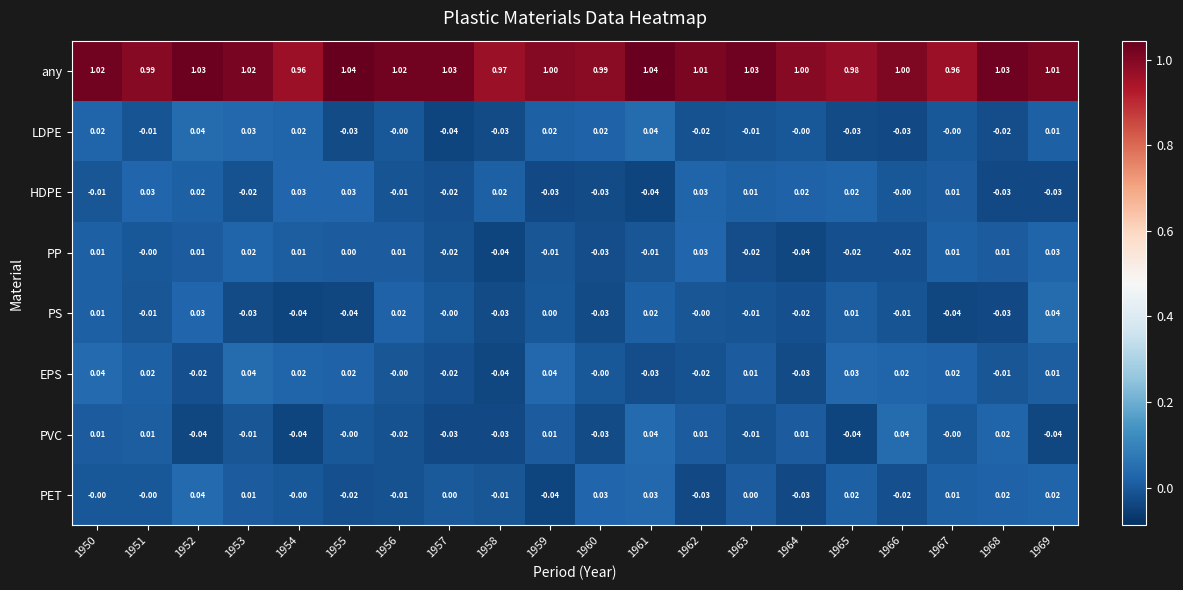

How many data points in PET are less than 0?

7